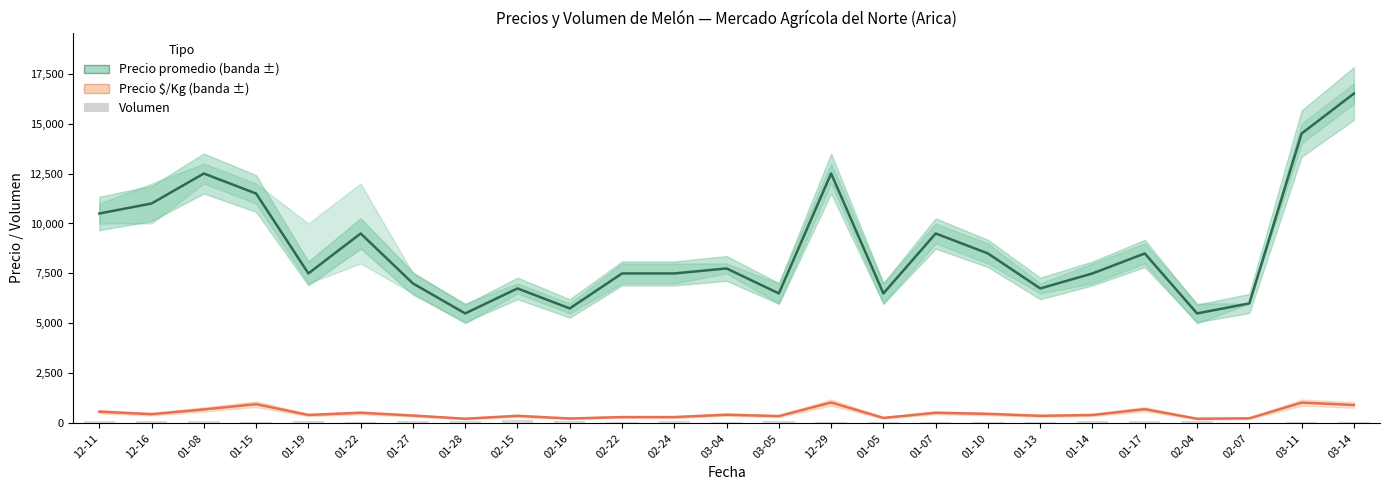

The Precio $/Kg series shows 331 at 01-08. True or false?

False